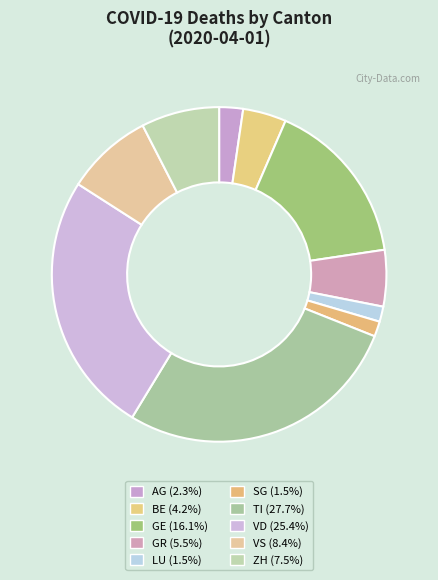

What percentage is the BE slice, to the nearest percent?

4%